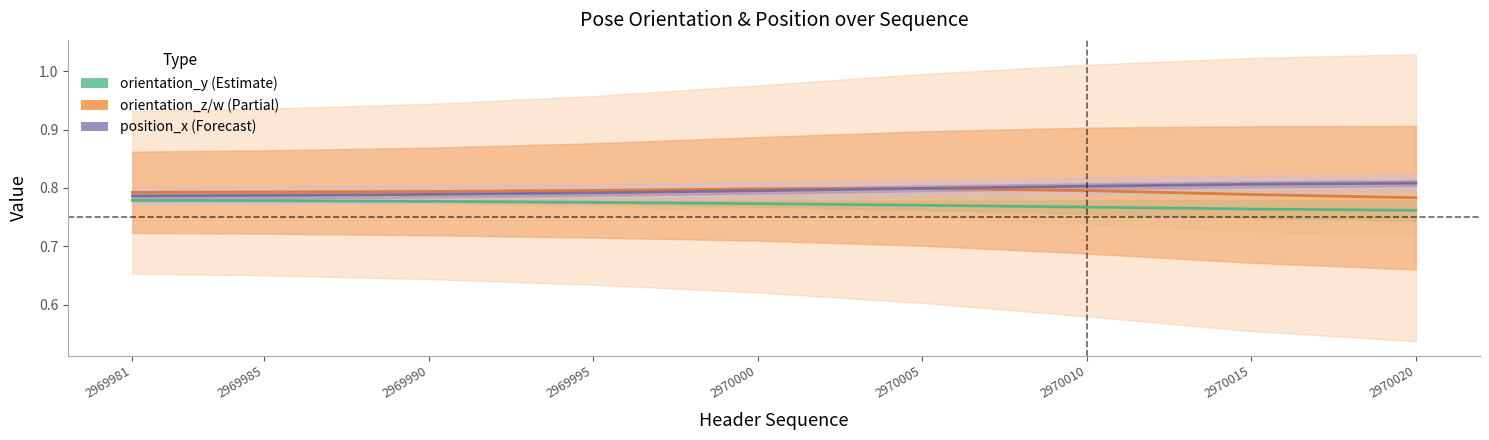

True or false: orientation_y (center) has more than 1 interior local peaks.

False